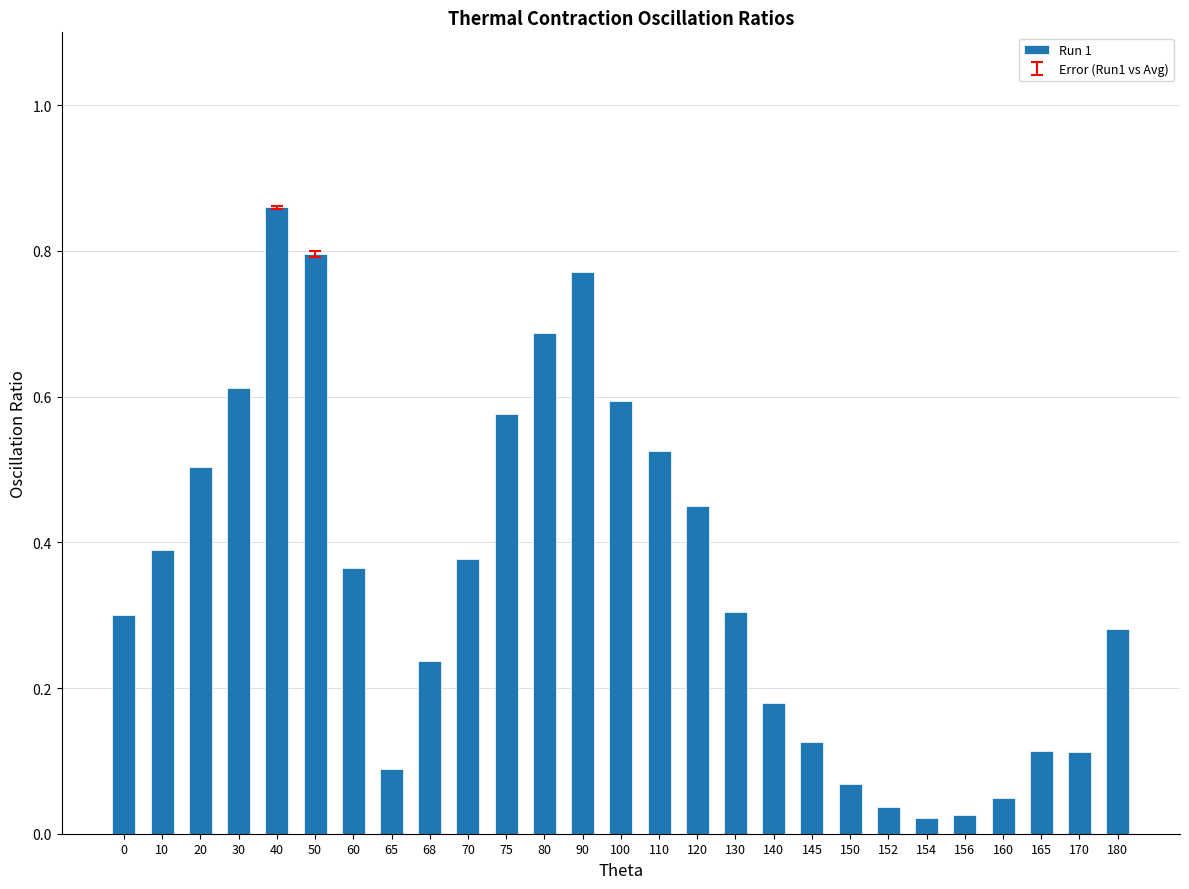

The value at 0 is 0.3. True or false?

True